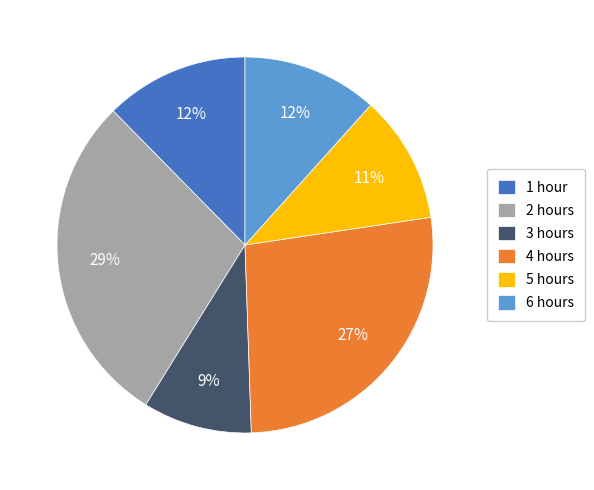

Which has a higher value, 2 hours or 1 hour?

2 hours